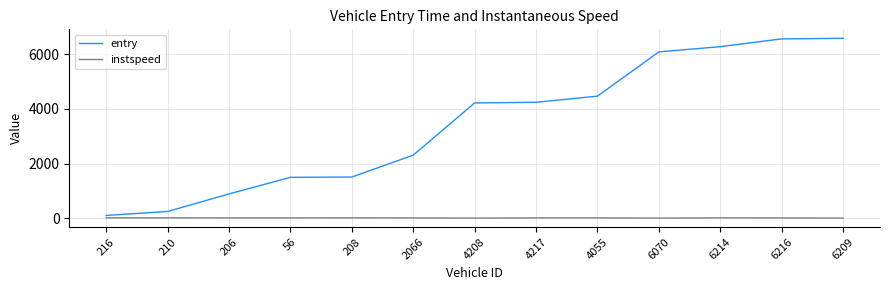

What is the highest value of the entry series?

6581.2